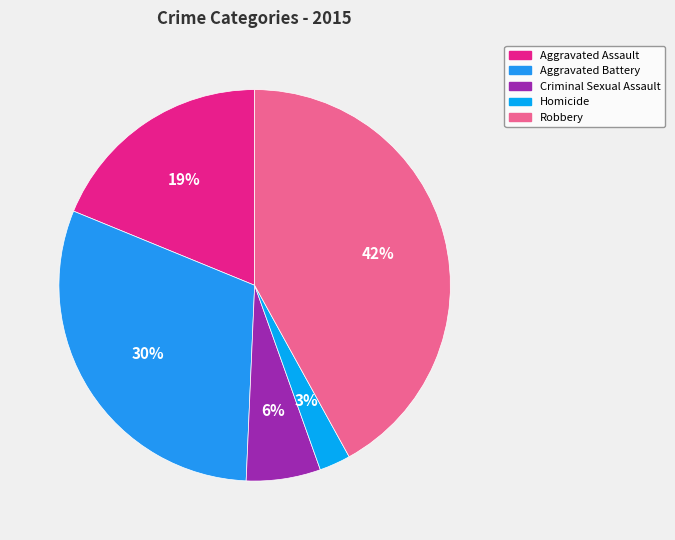

The Aggravated Assault slice represents 19% of the pie. True or false?

True